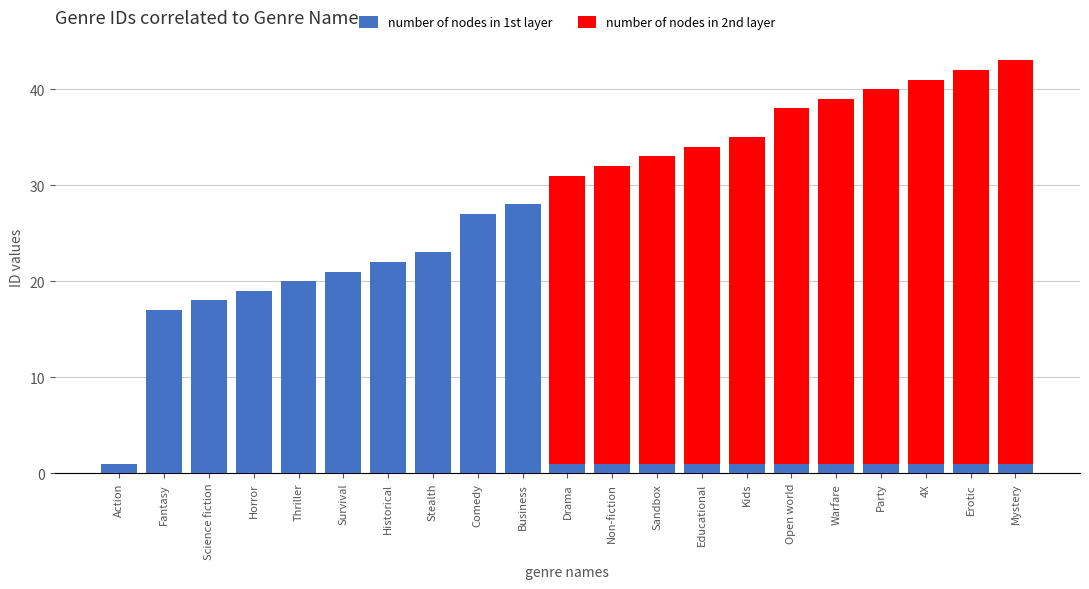

Which category has the highest value in the number of nodes in 1st layer series?

Business